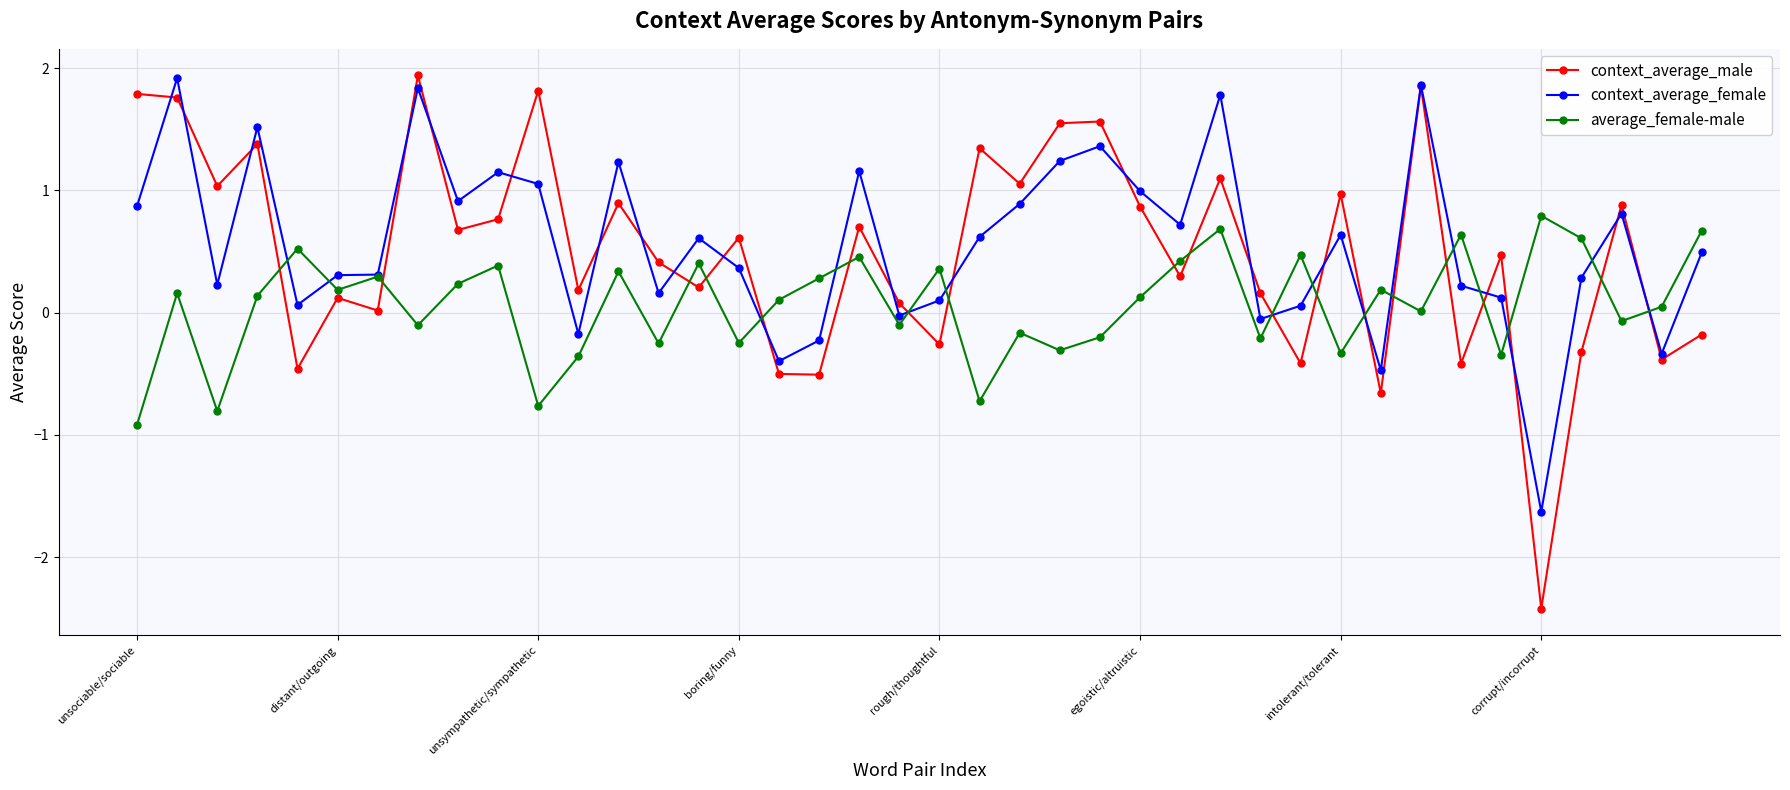

In average_female-male, how many points are higher than both neighbors (excluding endpoints)?

14